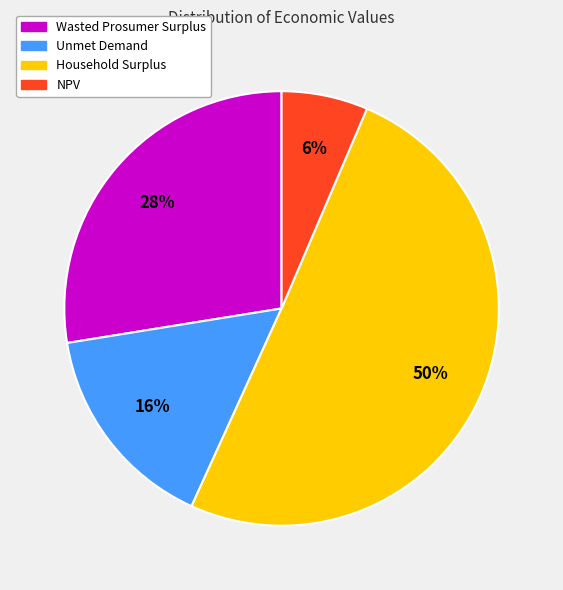

Which has a higher value, Wasted Prosumer Surplus or Household Surplus?

Household Surplus